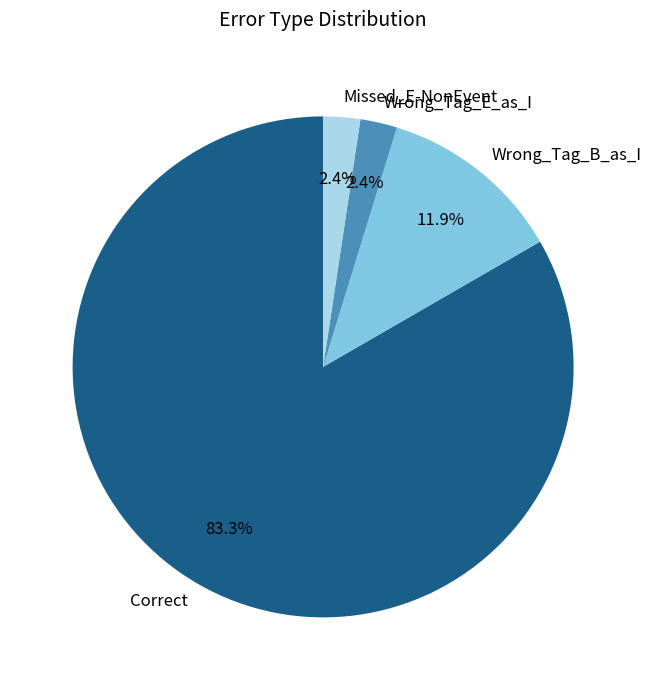

Which category has the biggest portion of the pie?

Correct